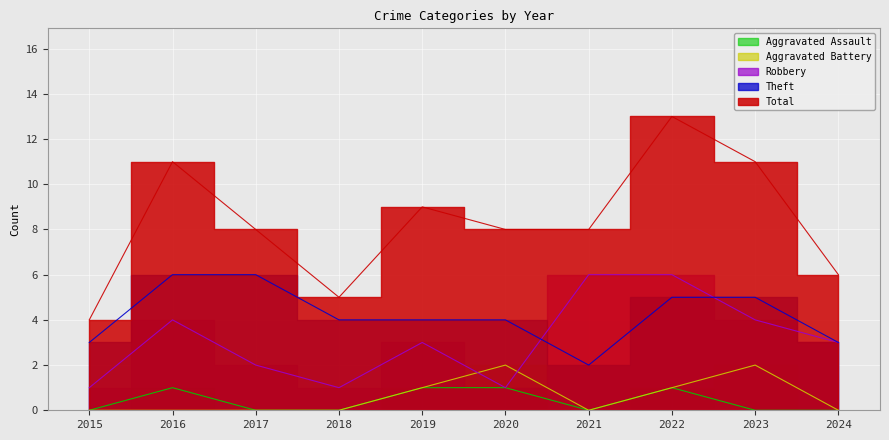

Where does the Theft series first go above 4?

2016